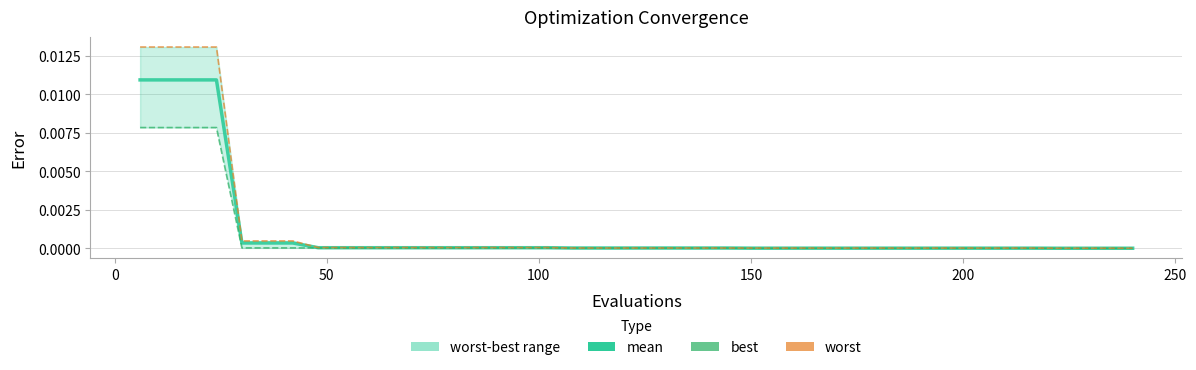

List the series in order of their peak value, highest first.

worst, mean, best